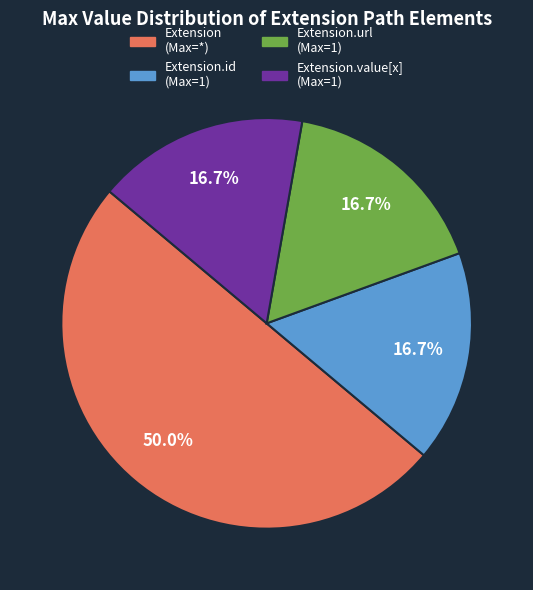

Which slice represents more than half of the pie?

Extension (Max=*)